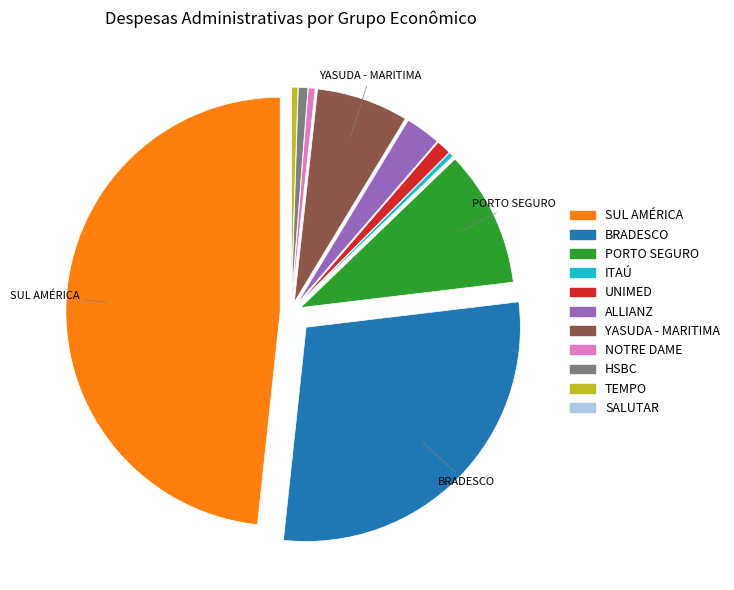

Is there any slice that represents more than half of the pie?

No